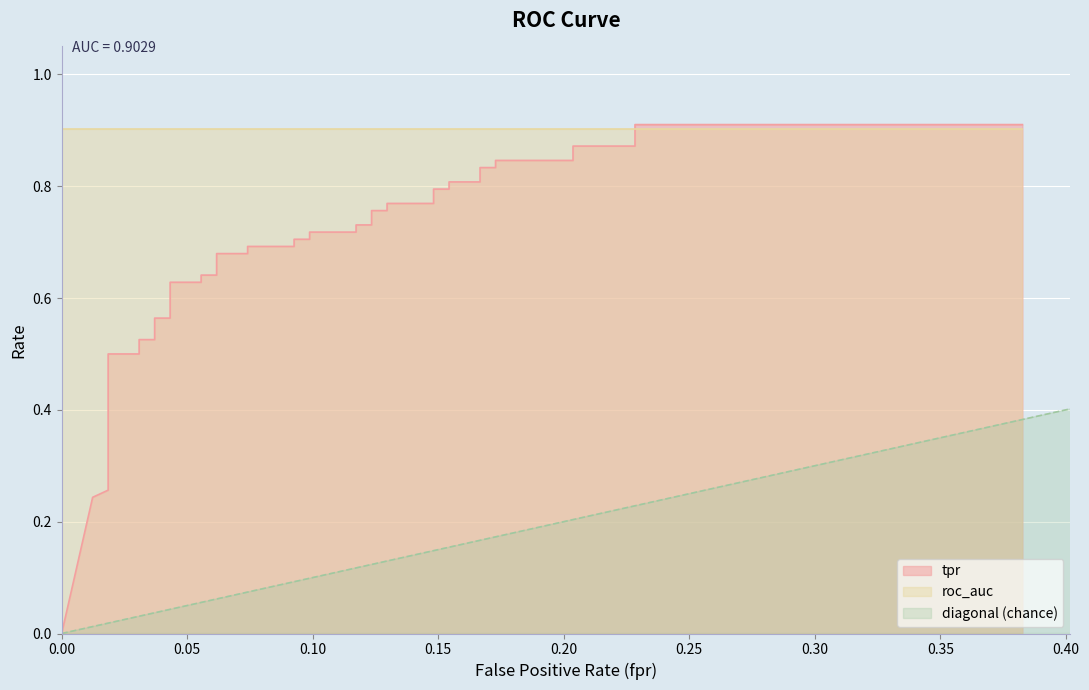

Reading left to right, transcribe all the data shown in this chart.

0.0	0.2	0.3	0.3	0.5	0.5	0.5	0.5	0.6	0.6	0.6	0.6	0.6	0.6	0.7	0.7	0.7	0.7	0.7	0.7	0.7	0.7	0.7	0.7	0.8	0.8	0.8	0.8	0.8	0.8	0.8	0.8	0.8	0.8	0.8	0.8	0.9	0.9	0.9	0.9